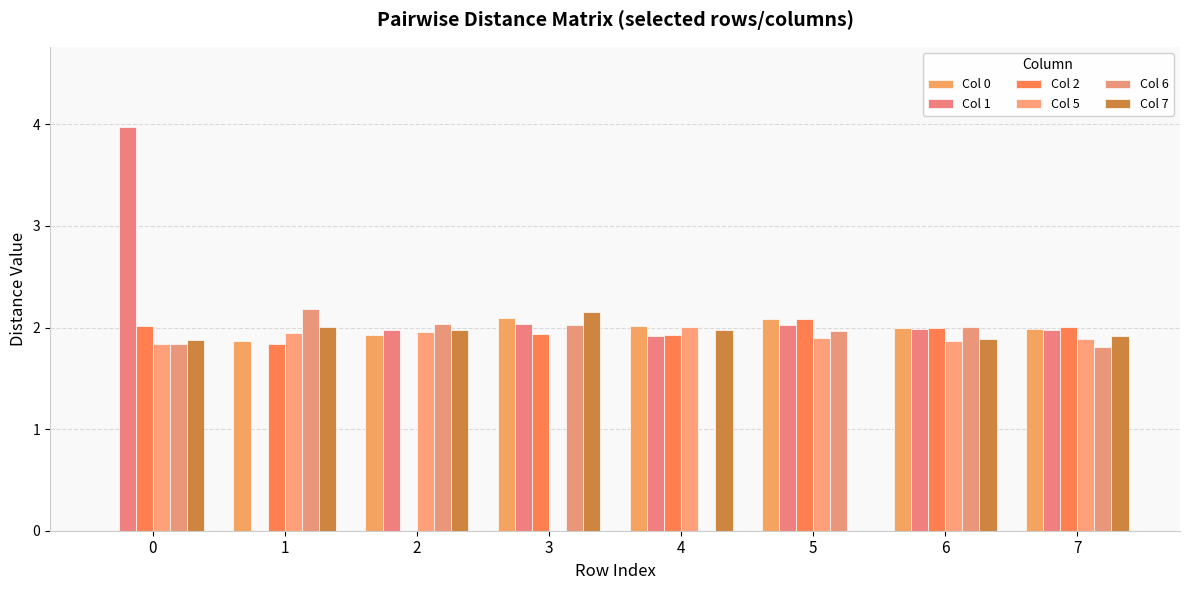

What is the difference between the maximum and minimum values in the Col 7 series?

2.1